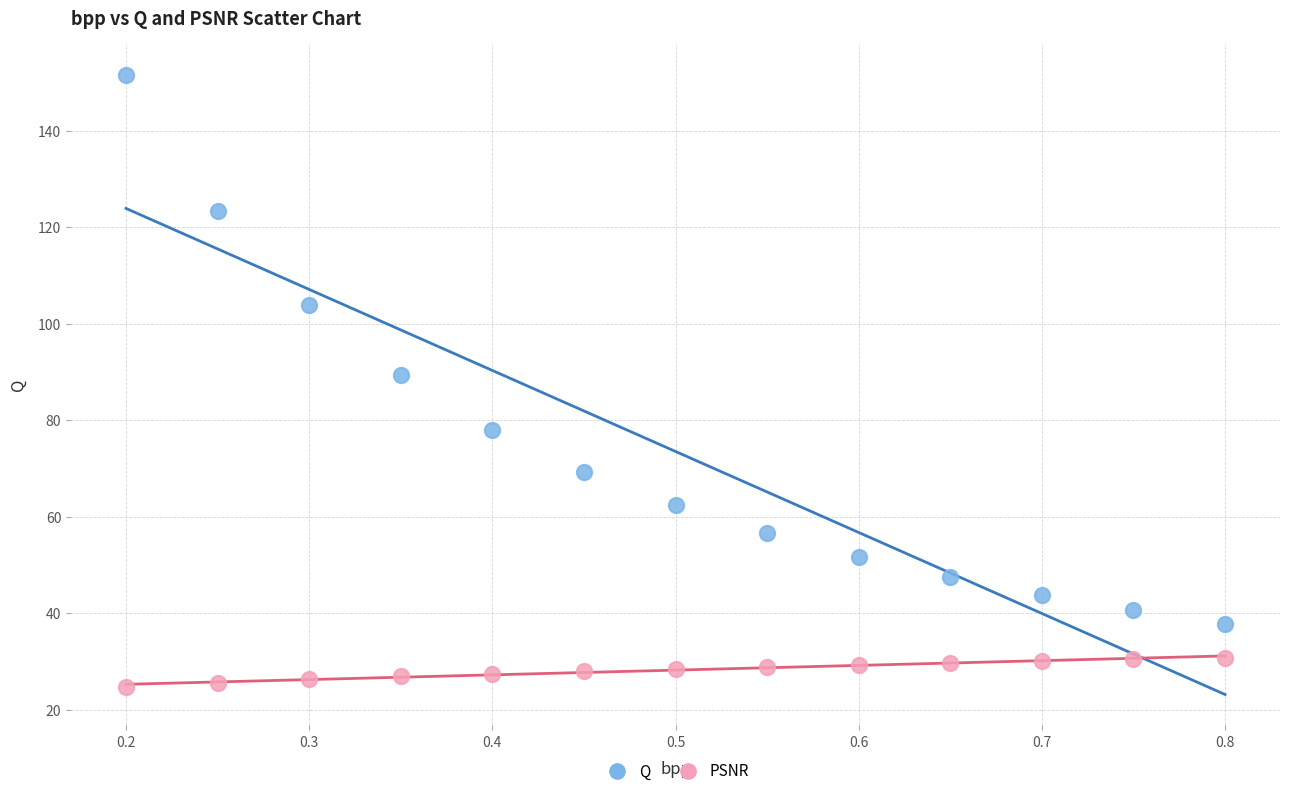

In the Q series, what Y value is closest to 94?

89.4